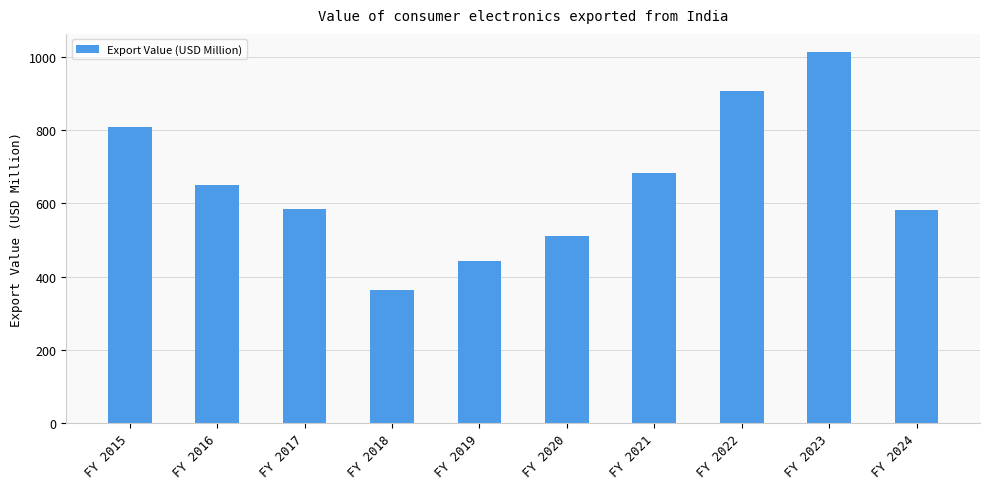

What is the minimum value shown in the chart?

362